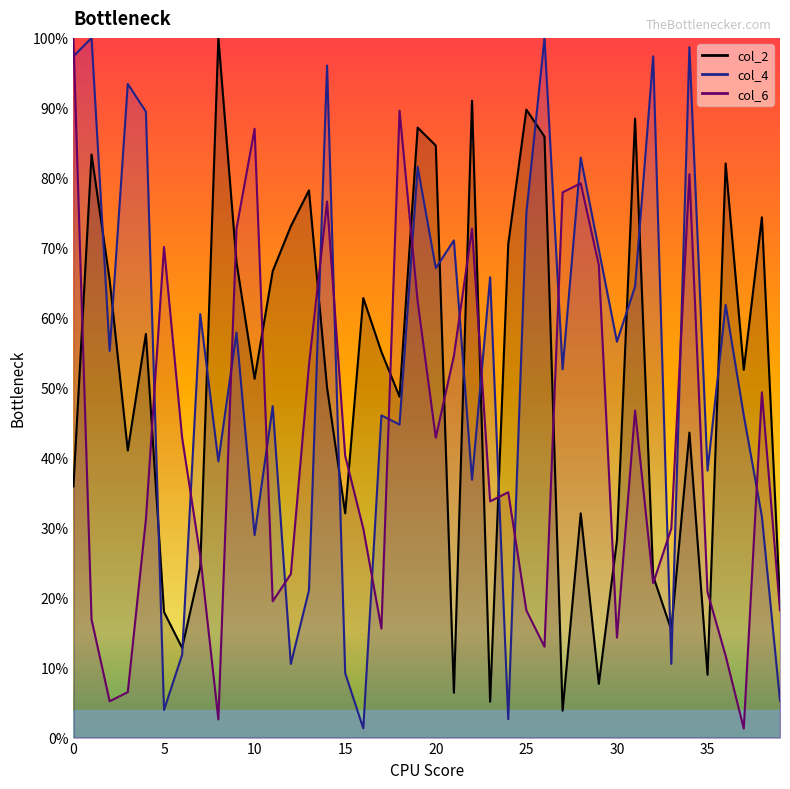

True or false: col_6 has more than 1 interior local peaks.

True